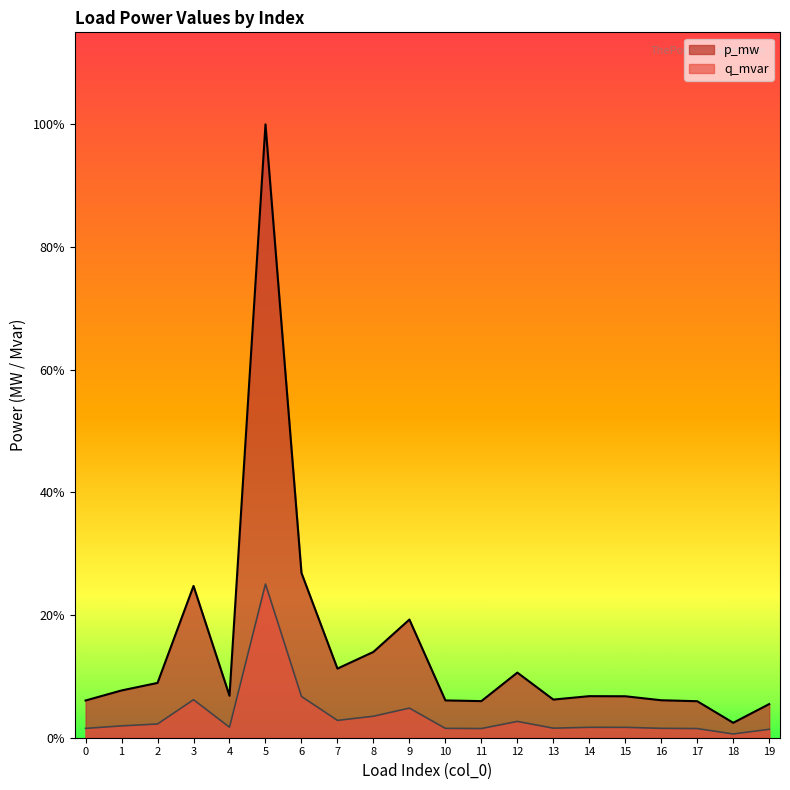

True or false: p_mw and q_mvar intersect in this chart.

False